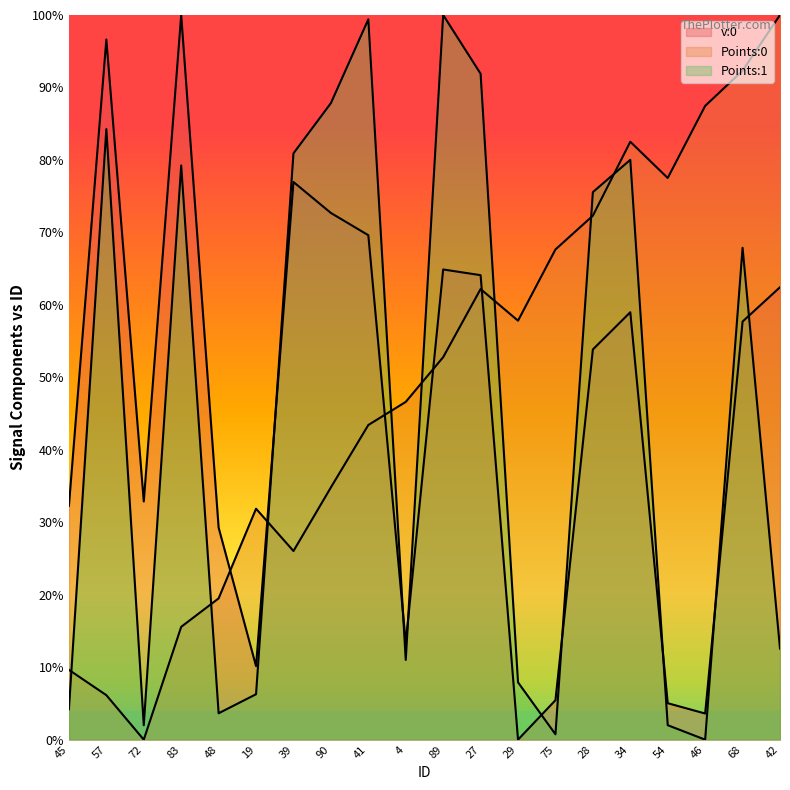

How many interior local valleys does the Points:1 series have?

5